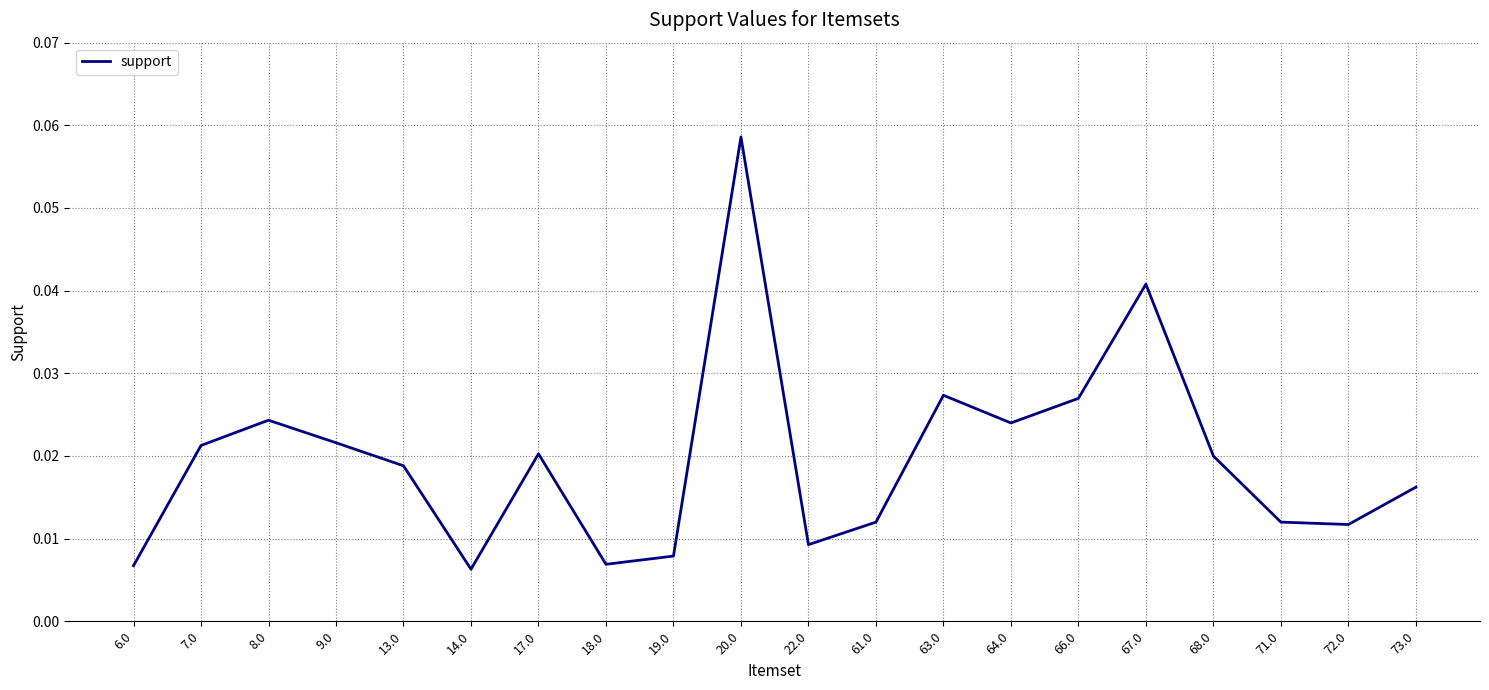

Which label corresponds to the largest value in the chart?

20.0